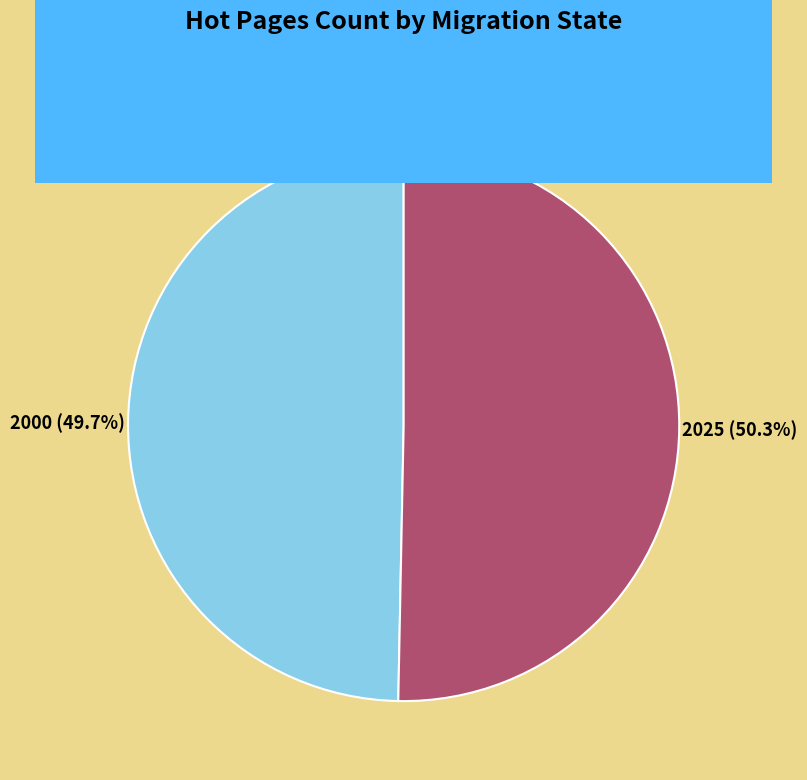

Rank the categories by value from lowest to highest.

Before Page Migration (Swapping), After Page Migration (Swapping)